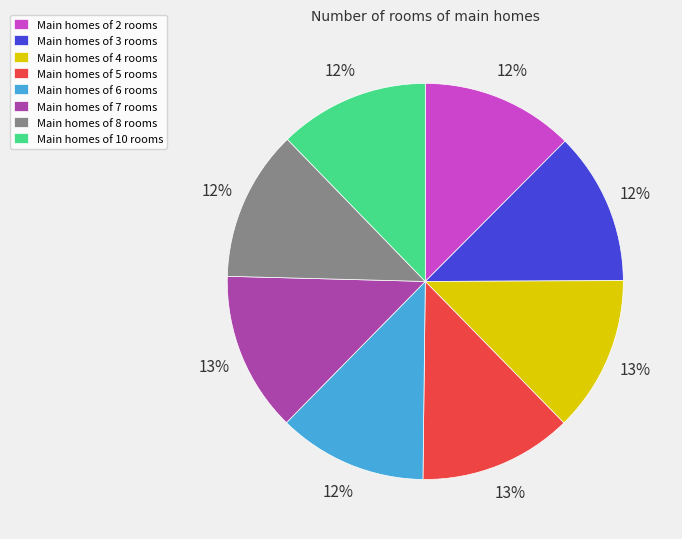

To the nearest percent, what is the difference between the largest and smallest slice percentages?

1%